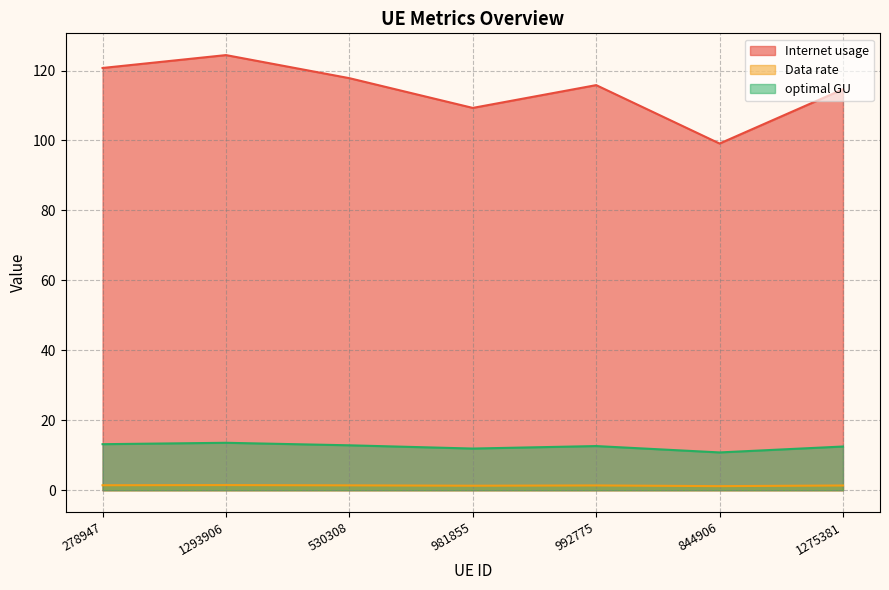

The Internet usage series shows 183.0 at 992775. True or false?

False